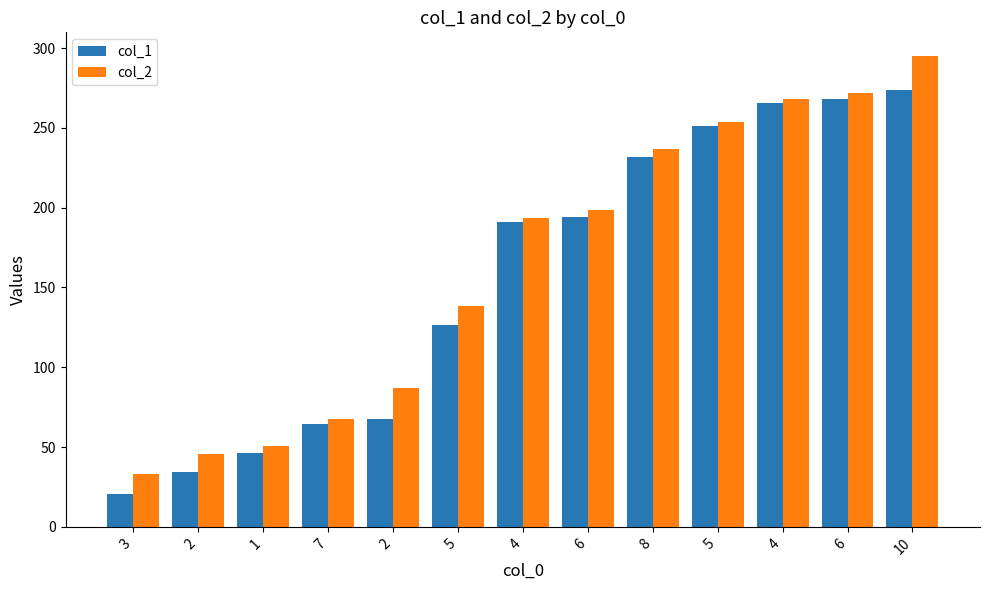

What is the approximate value of col_2 at 6?

272.1